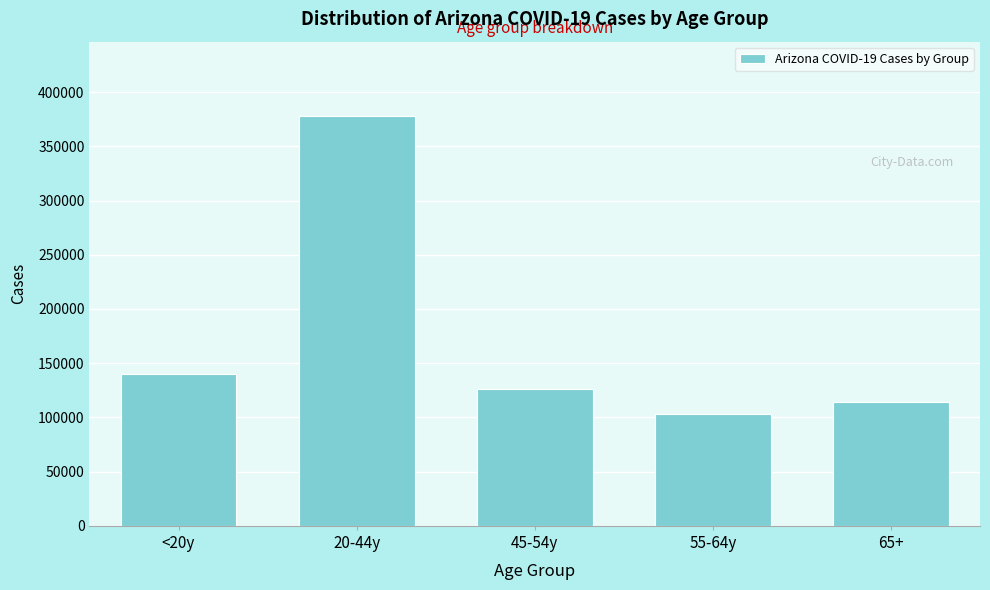

Reading left to right, extract all data points from this chart.

139946	378361	125846	103300	113978